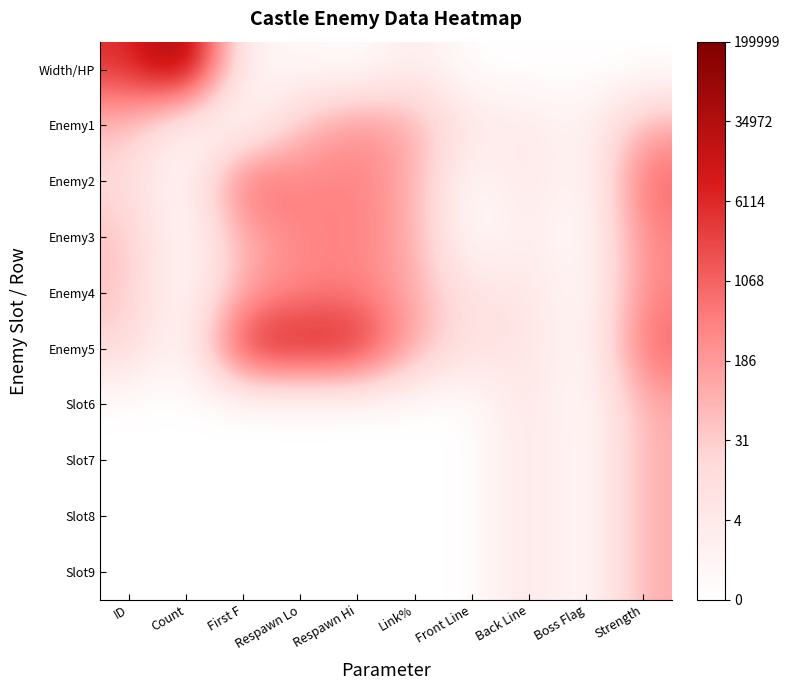

Which category has the lowest value across all series?

Respawn Hi